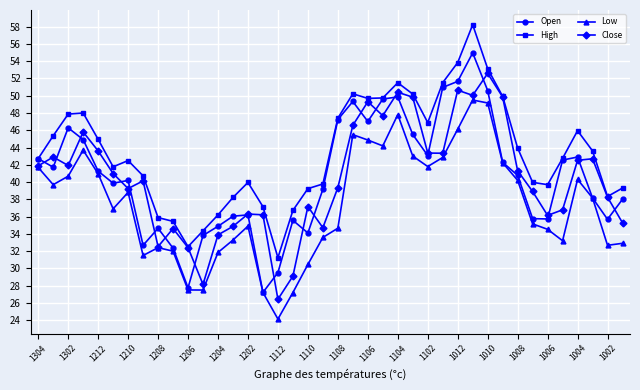

How many distinct data groups are displayed?

4